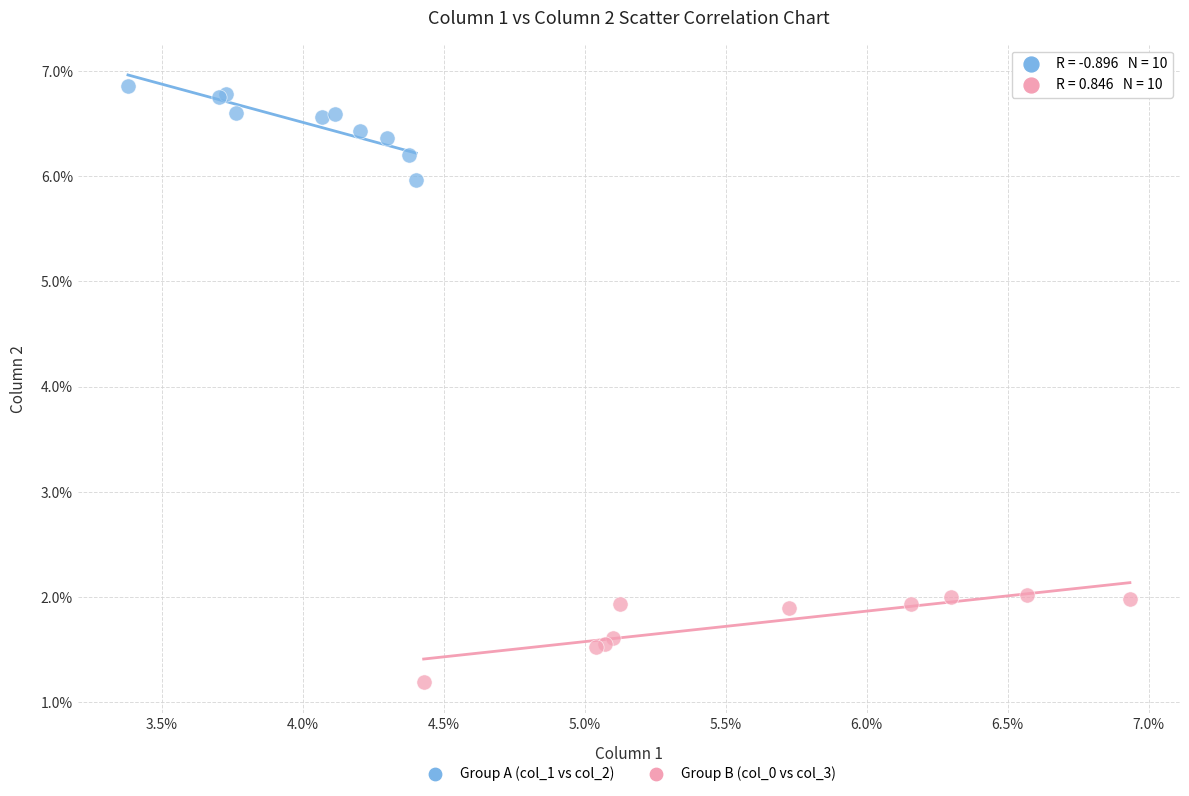

Which series reaches the maximum Y coordinate?

Group A (col_1 vs col_2)